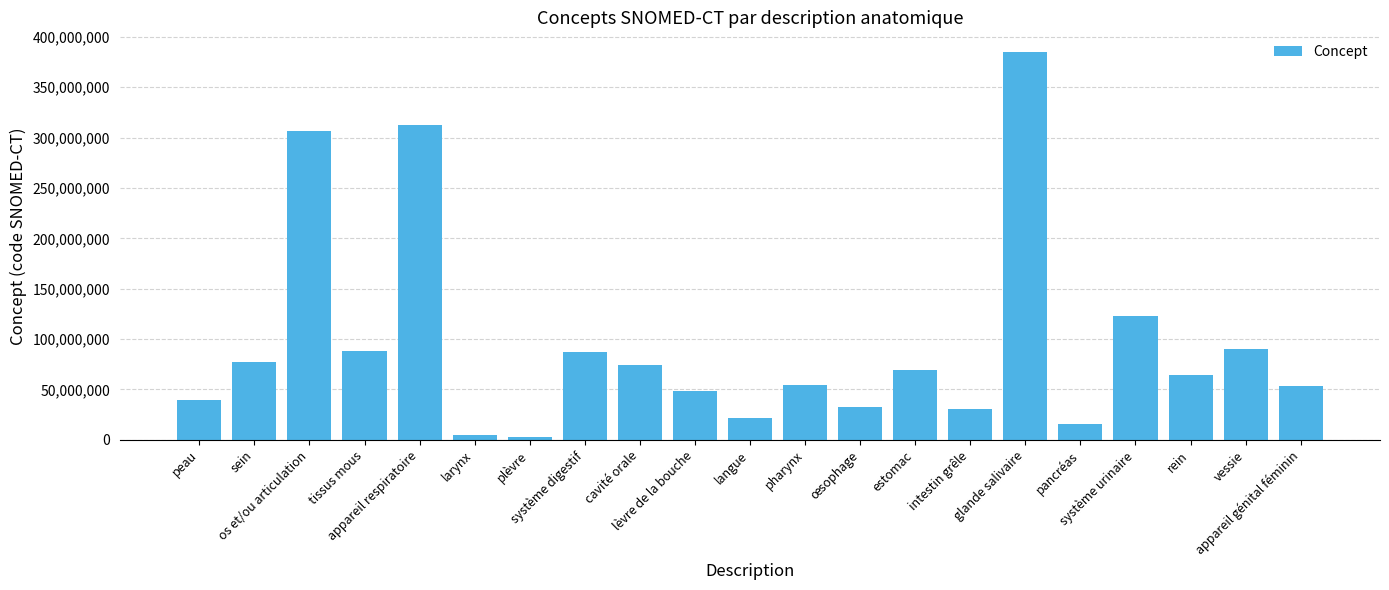

Does the chart contain any negative values?

No